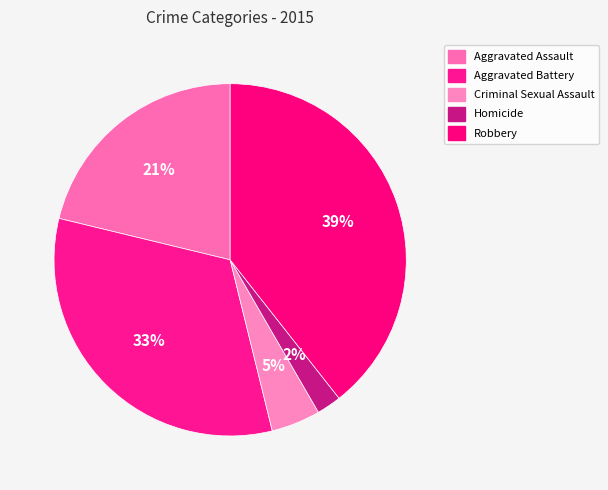

Rank the categories by value from highest to lowest.

Robbery, Aggravated Battery, Aggravated Assault, Criminal Sexual Assault, Homicide